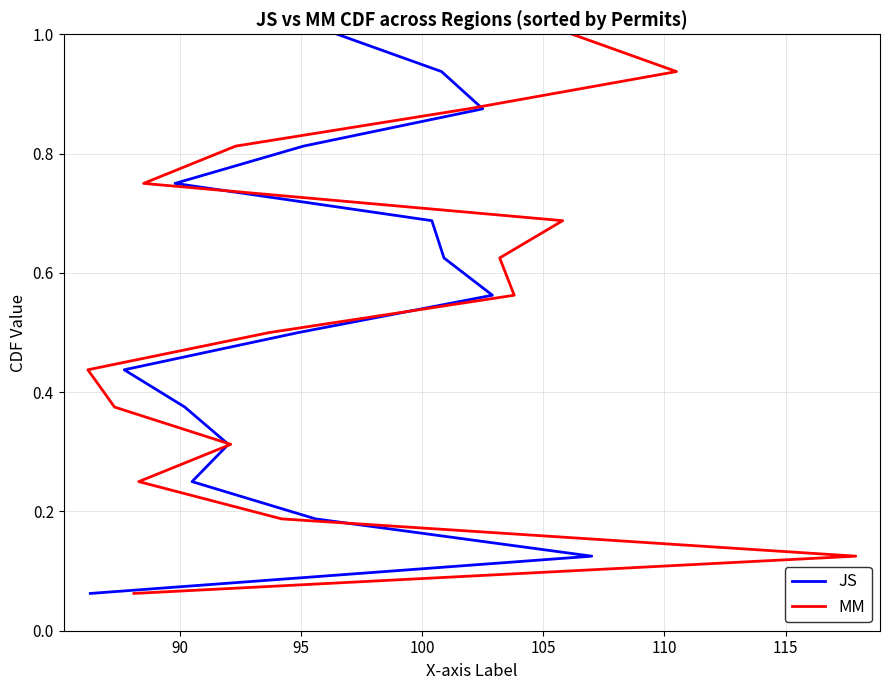

The value of MM at 13 is 1.2. True or false?

False